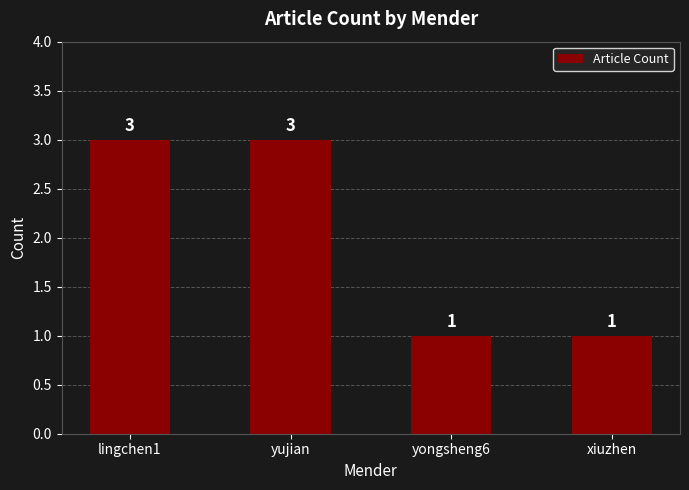

What is the sum of the values at yujian and lingchen1?

6